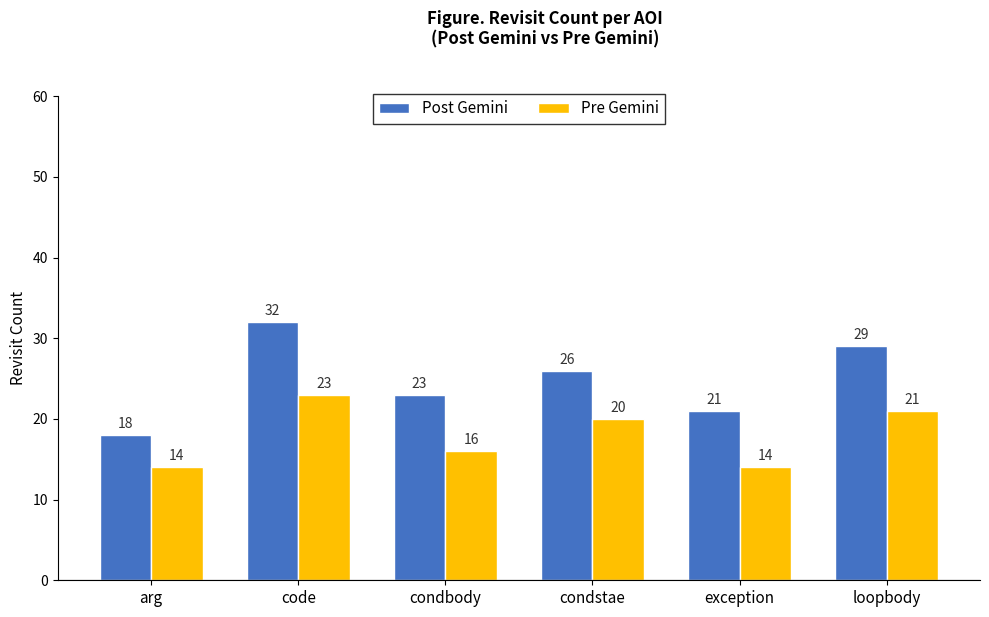

Are the bars grouped side by side (vs. stacked)?

Yes